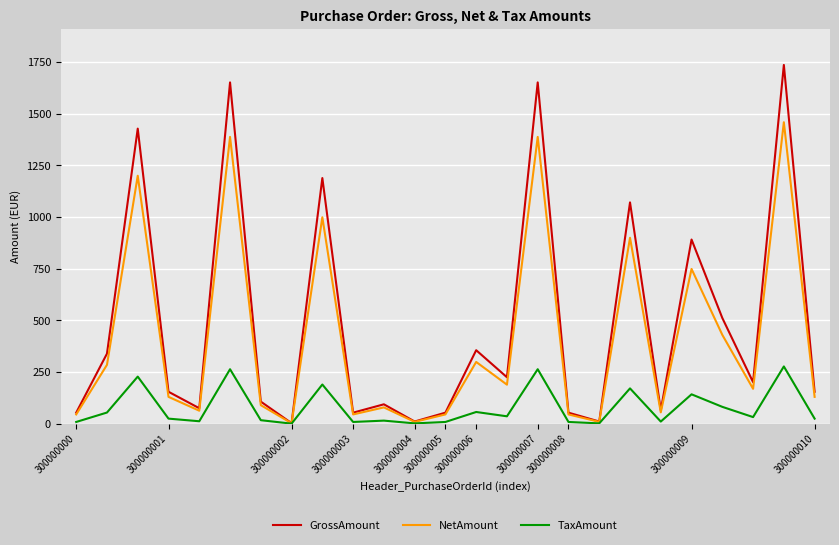

What is the sum of all GrossAmount values?

12140.6